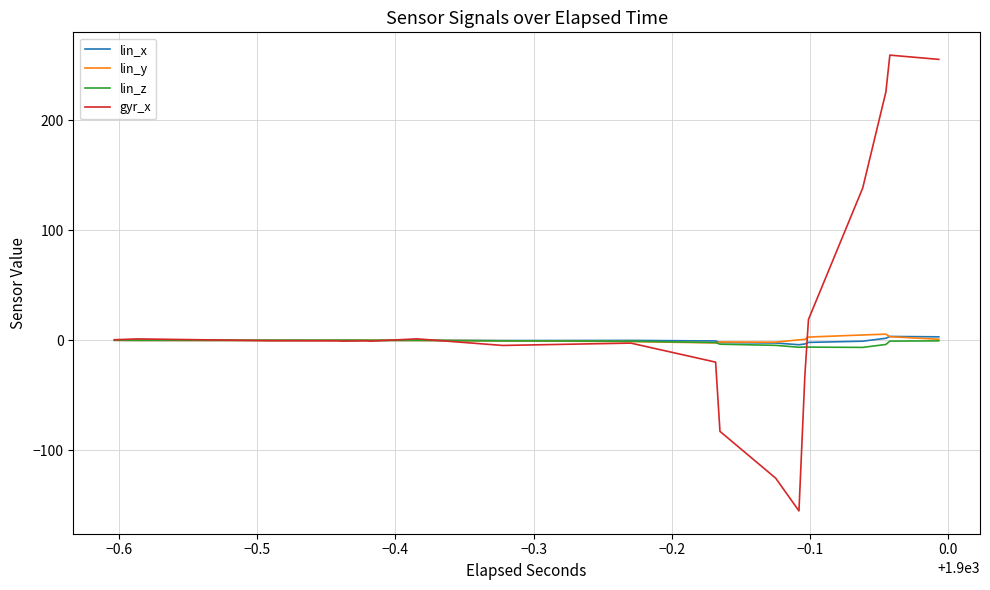

What are all the series names shown in the legend?

lin_x, lin_y, lin_z, gyr_x